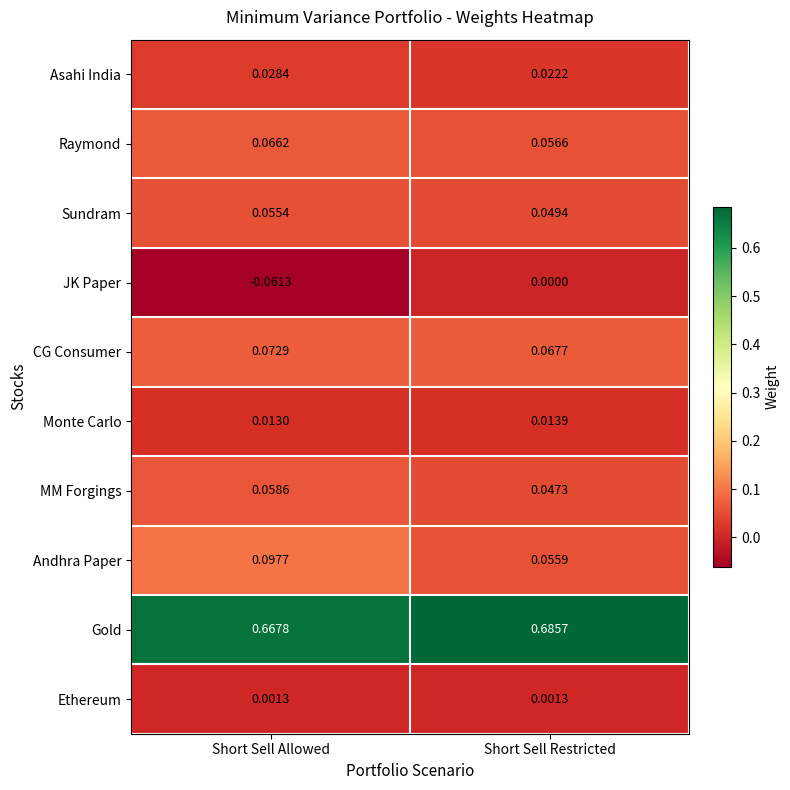

Which category has the highest value across all series?

Short Sell Restricted